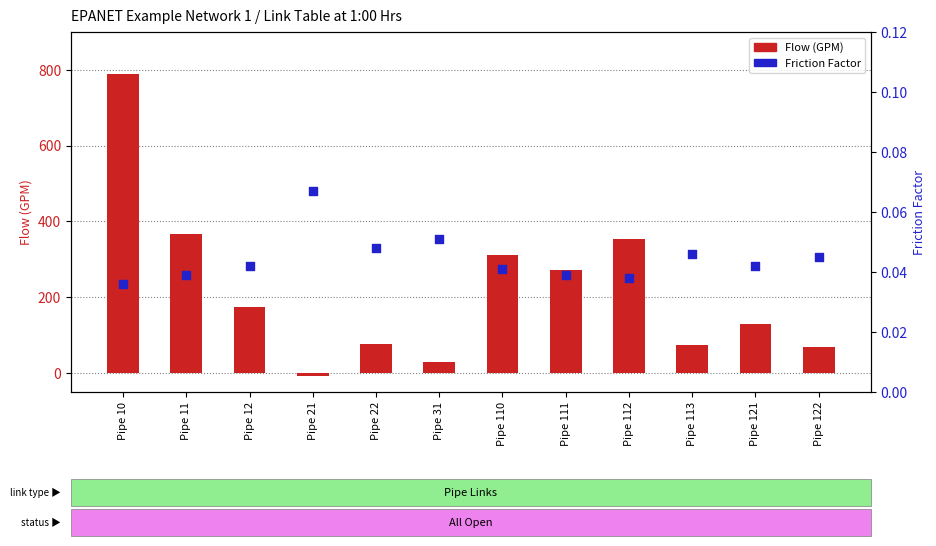

Which series has the widest spread of Y values?

Flow (GPM)